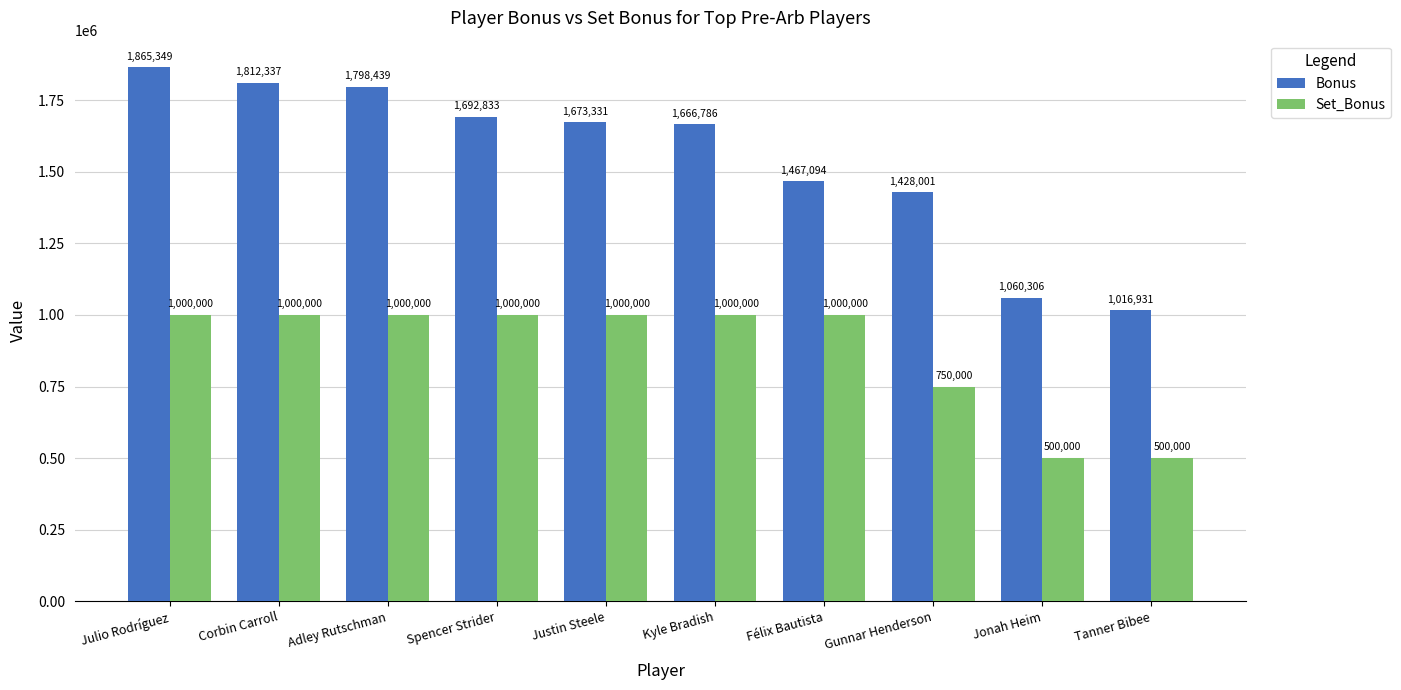

What position from the right is Jonah Heim?

2